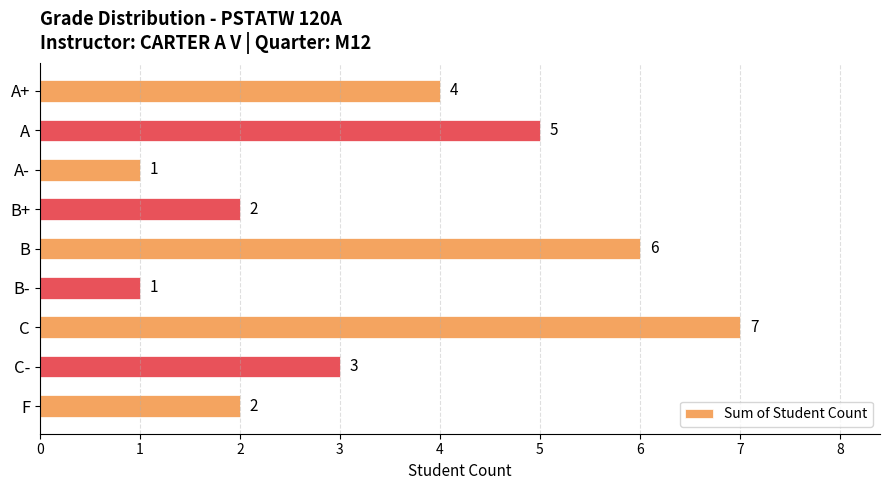

At which category does the chart reach its peak across all series?

C